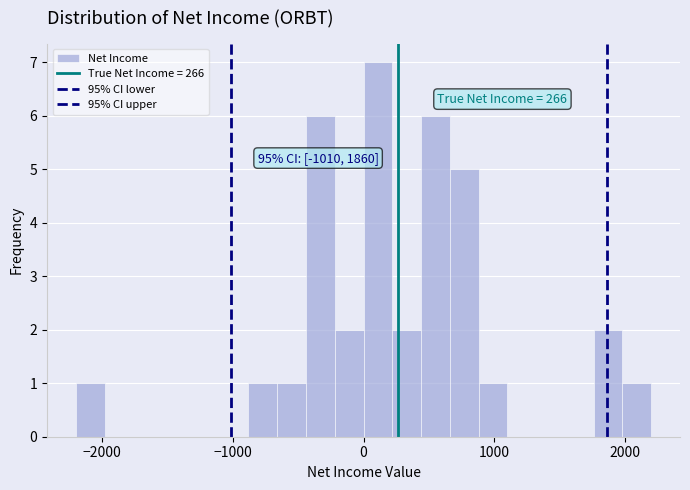

Around what value on the x-axis is the tallest bar? Give the approximate position of its centre, as read against the axis.

100